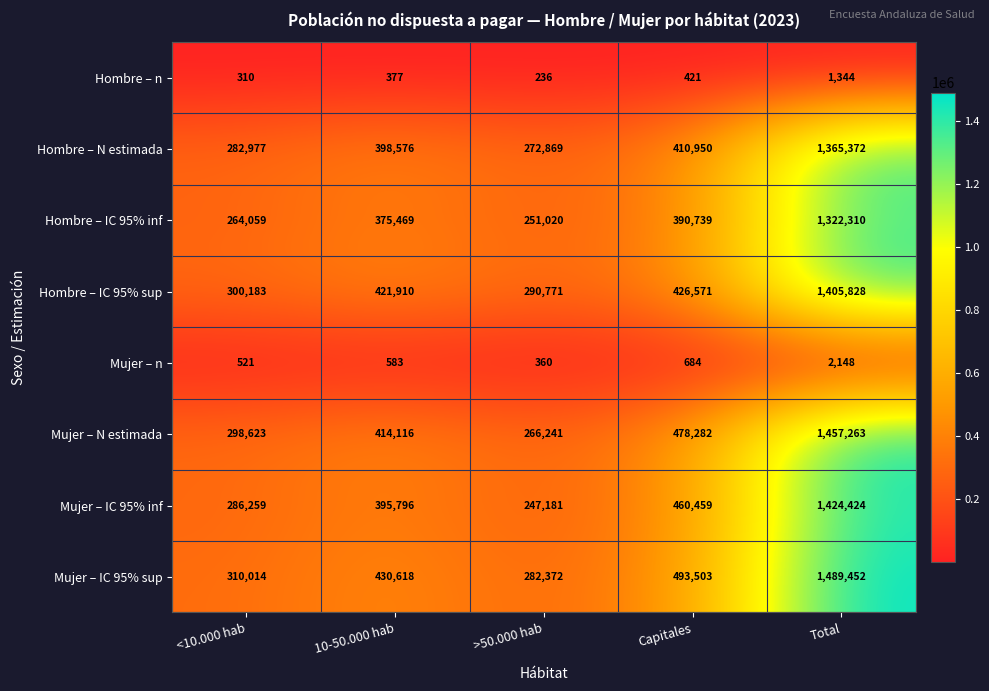

Rank the categories by Hombre – IC 95% sup value from highest to lowest.

Total, Capitales, 10-50.000 hab, <10.000 hab, >50.000 hab